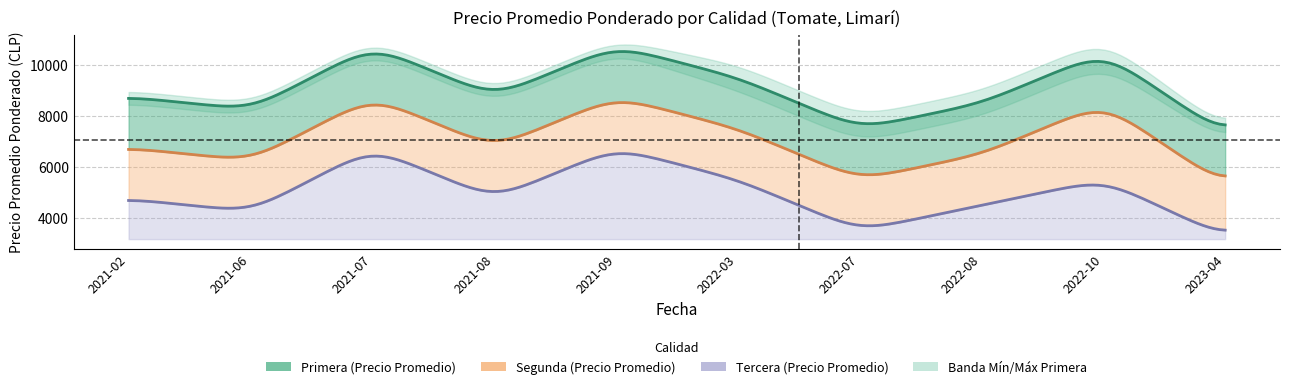

At which category does the chart reach its minimum across all series?

2023-04